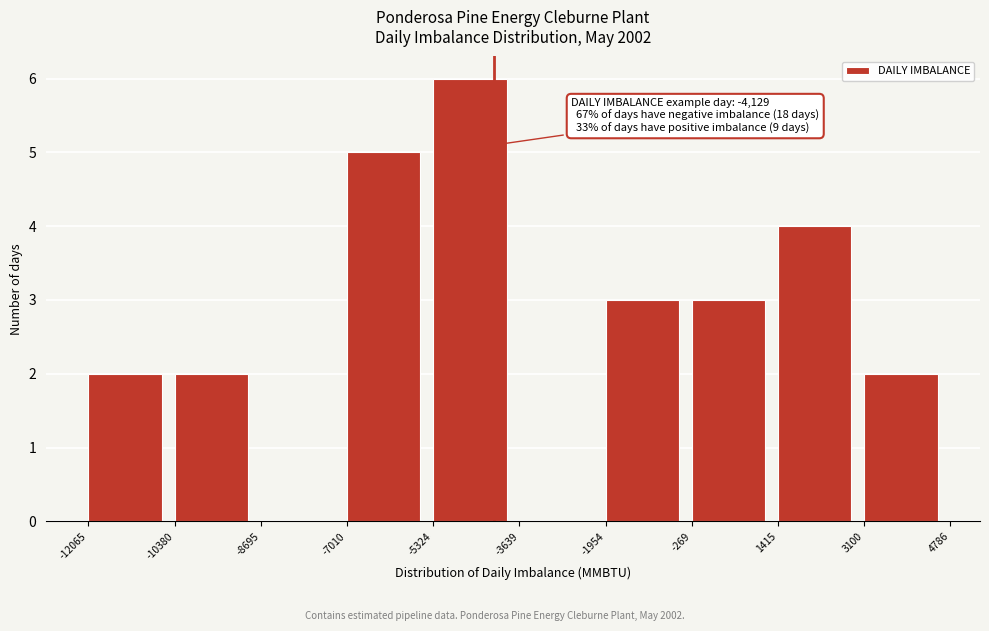

Which range on the x-axis has the tallest bar?

-5324 to -3639